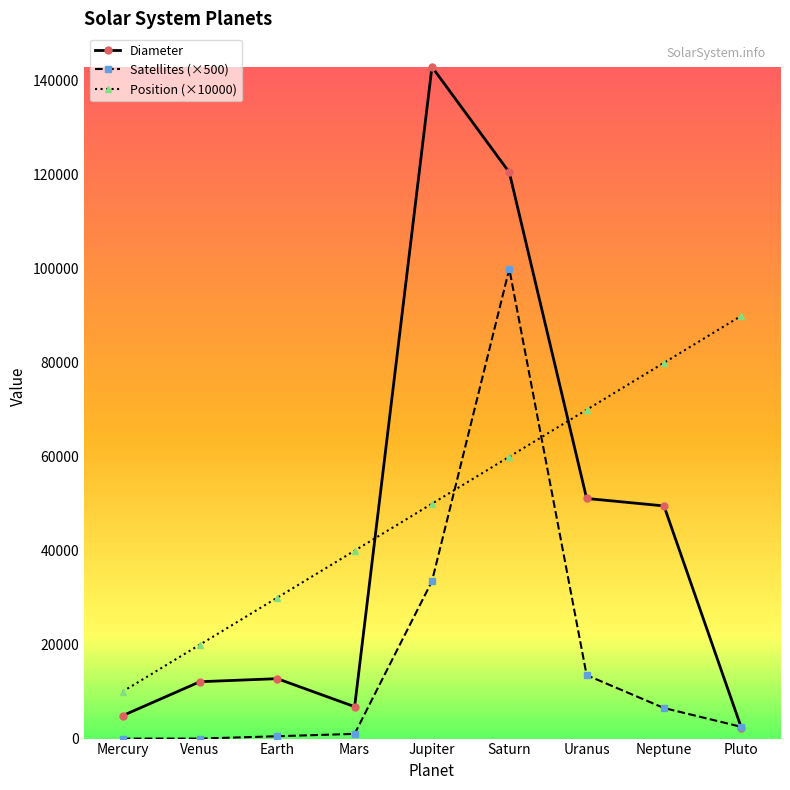

Which series has the largest range (max minus min)?

Diameter